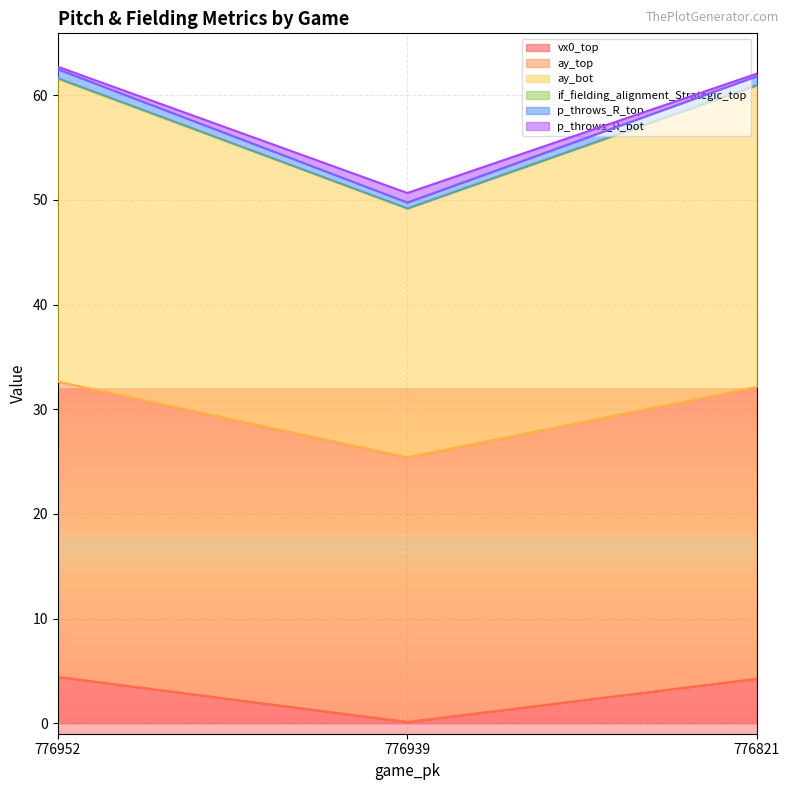

The vx0_top series shows 7.0 at 776952. True or false?

False